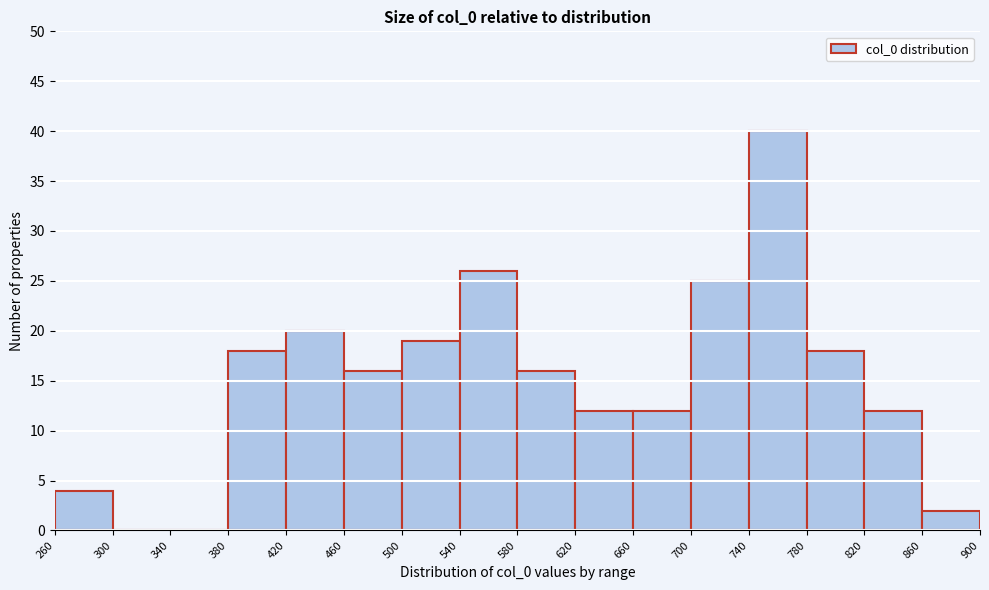

Reading left to right, transcribe this chart: for each bar, give the range it covers on the x-axis and its height. The values are not printed on the chart, so give them approximately, as read against the axis.

260 to 300: 4
300 to 340: 0
340 to 380: 0
380 to 420: 18
420 to 460: 20
460 to 500: 16
500 to 540: 19
540 to 580: 26
580 to 620: 16
620 to 660: 12
660 to 700: 12
700 to 740: 25
740 to 780: 40
780 to 820: 18
820 to 860: 12
860 to 900: 2